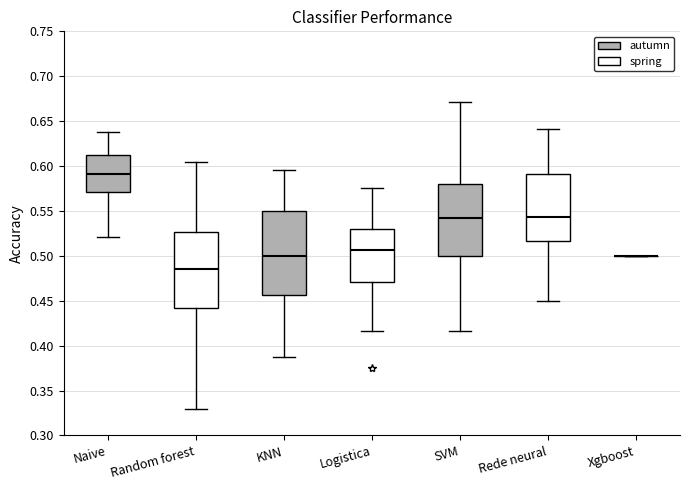

Comparing the boxes themselves (not the whiskers), which one is the tallest?

KNN